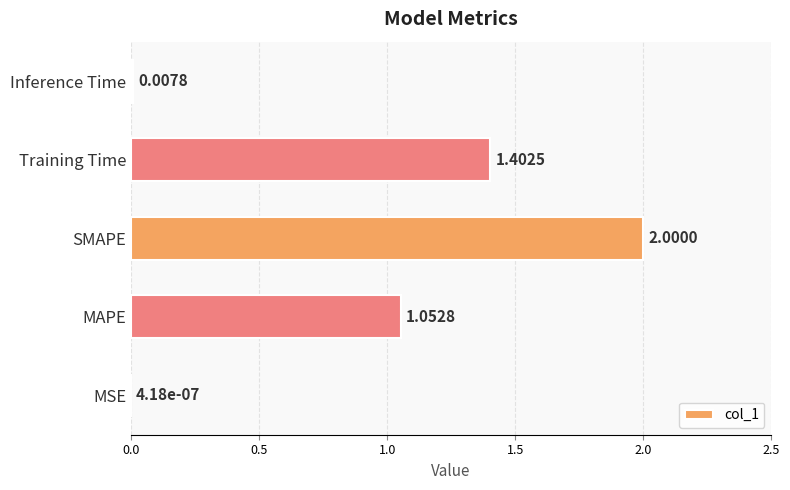

Are the bars grouped side by side (vs. stacked)?

No